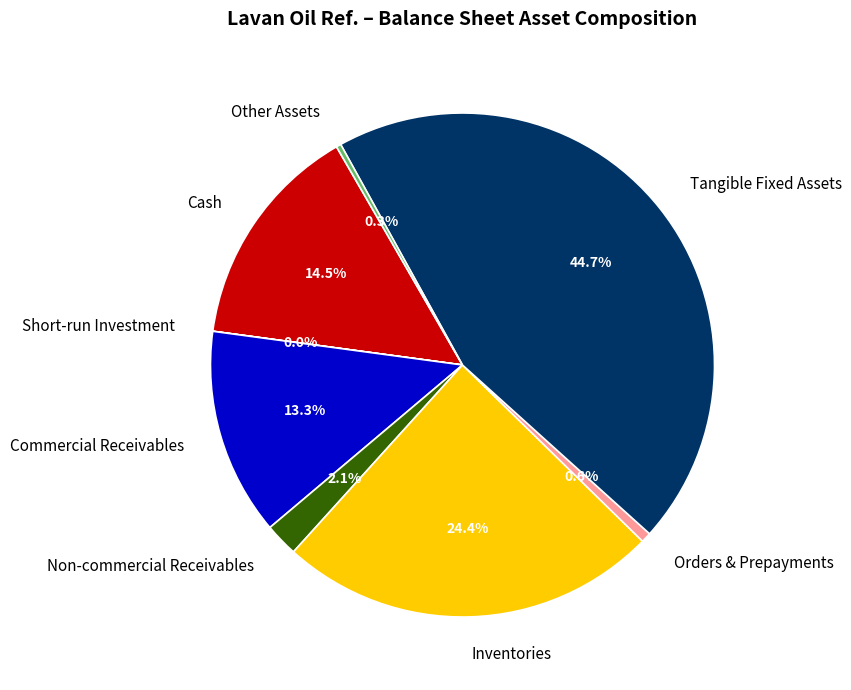

Do Other Assets and Non-commercial Receivables together represent more than half of the pie?

No